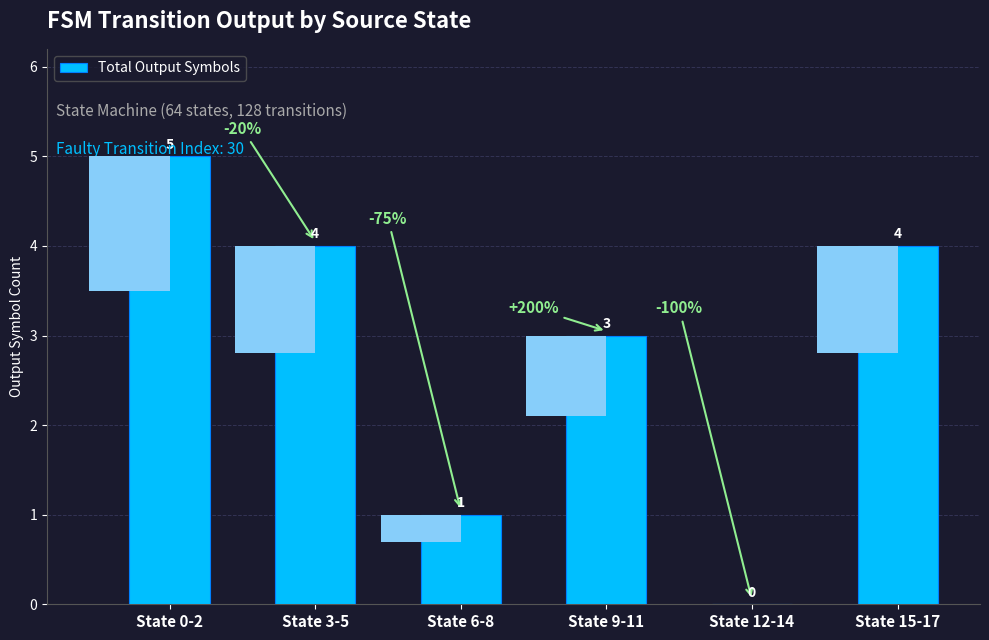

What is the approximate value at State 15-17?

4